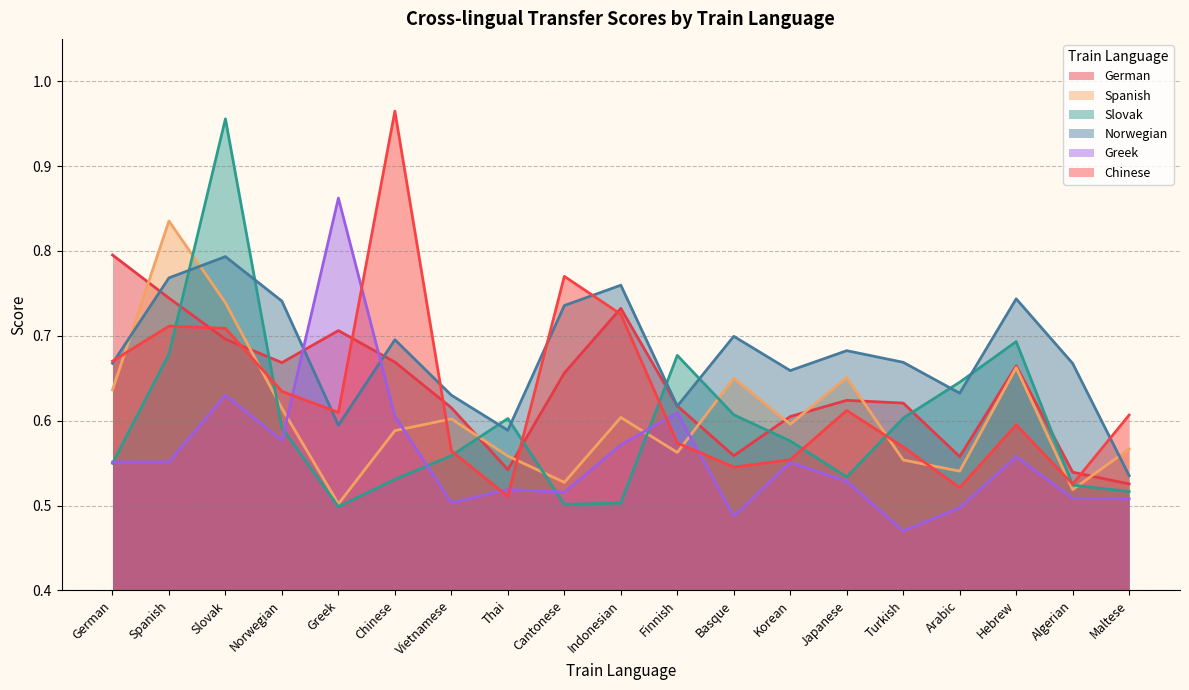

What position from the left is Norwegian?

4